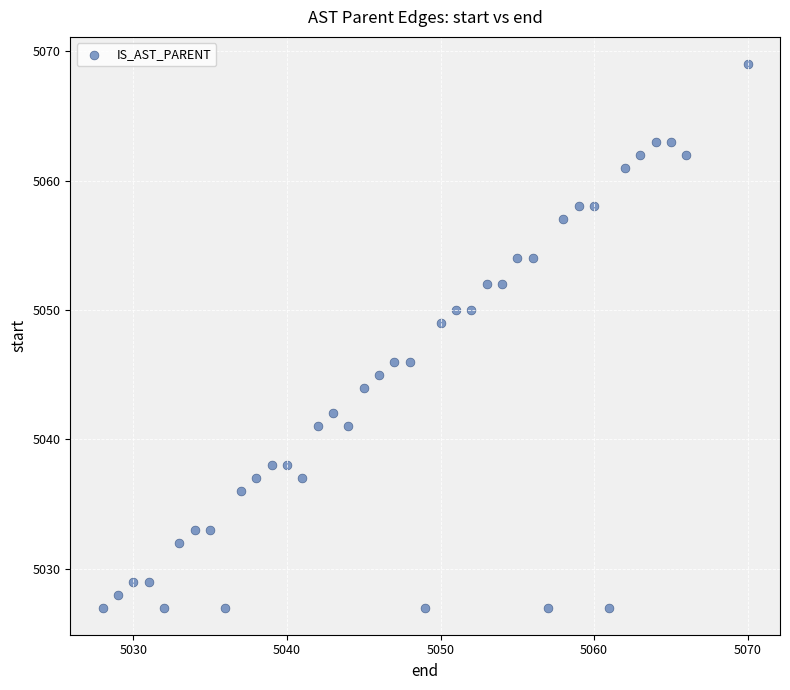

What is the range of Y values (max minus min)?

42